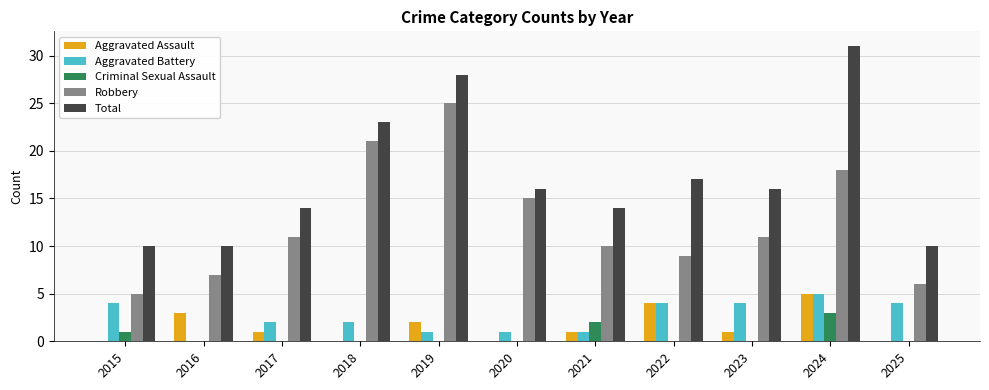

Is the value of Robbery at 2018 greater than the value of Aggravated Assault at 2015?

Yes